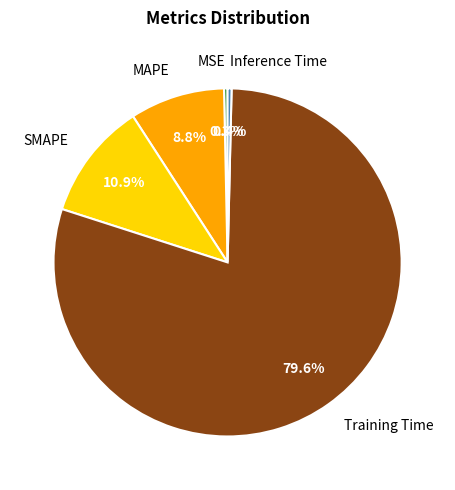

To the nearest percent, what percentage of the pie is Training Time?

80%